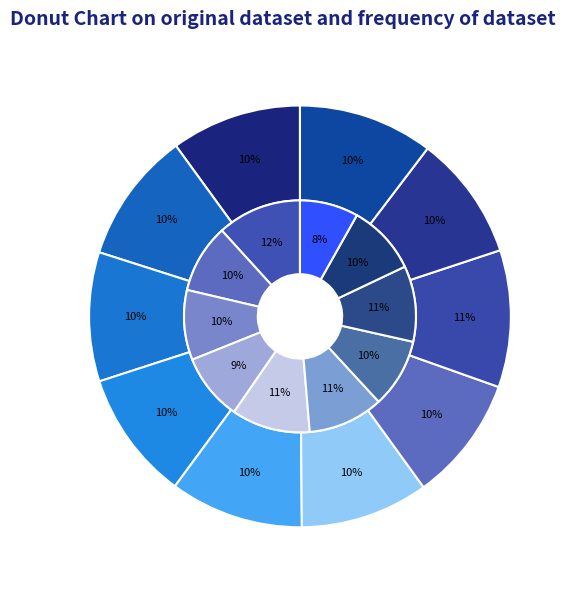

Which slice is the smallest?

9